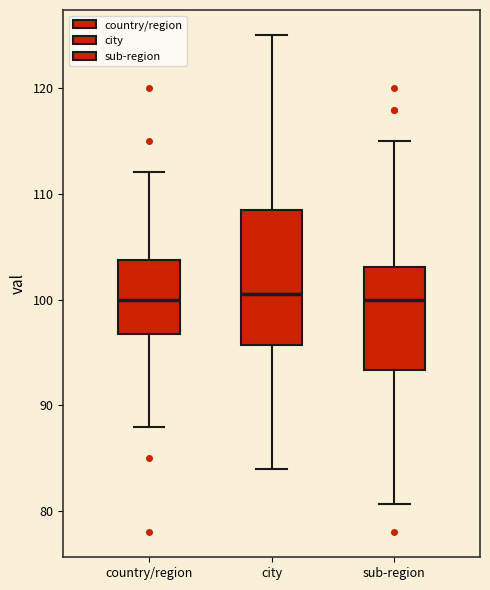

Which box is the tallest, from its lower edge to its upper edge?

city